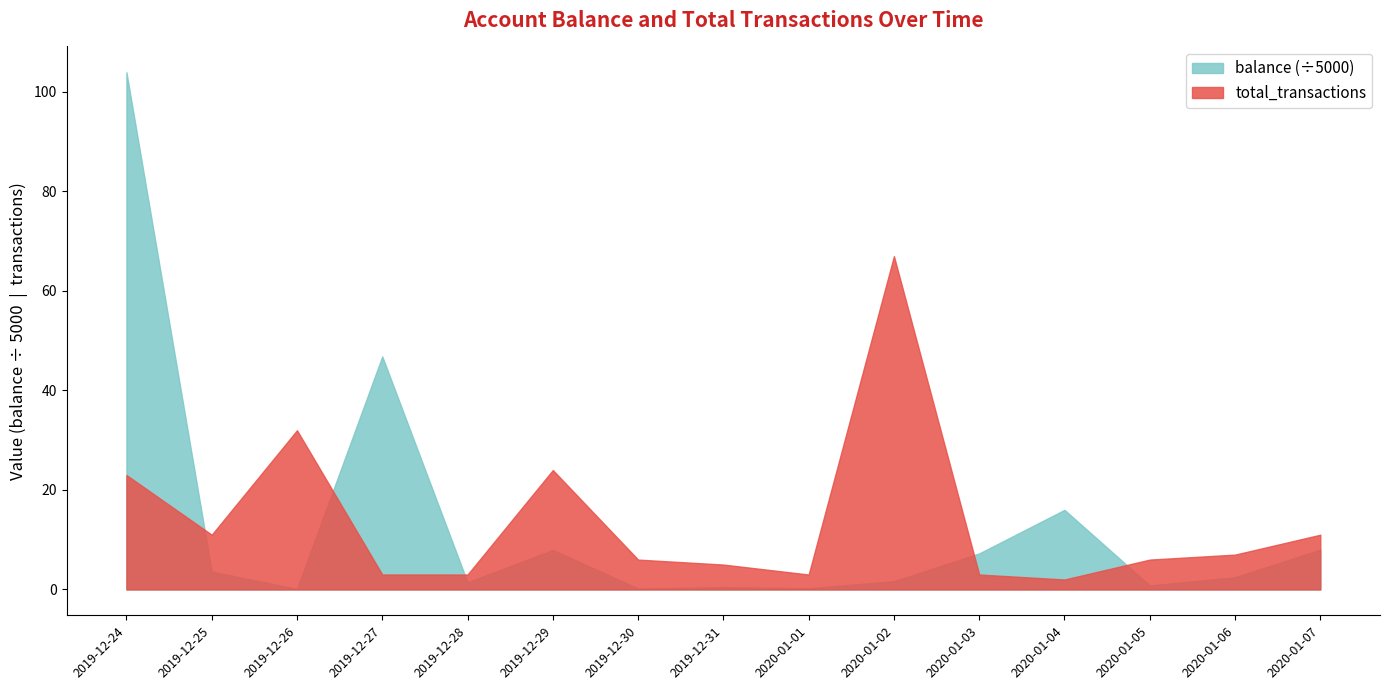

True or false: total_transactions has a value of 32 at 2019-12-26.

True